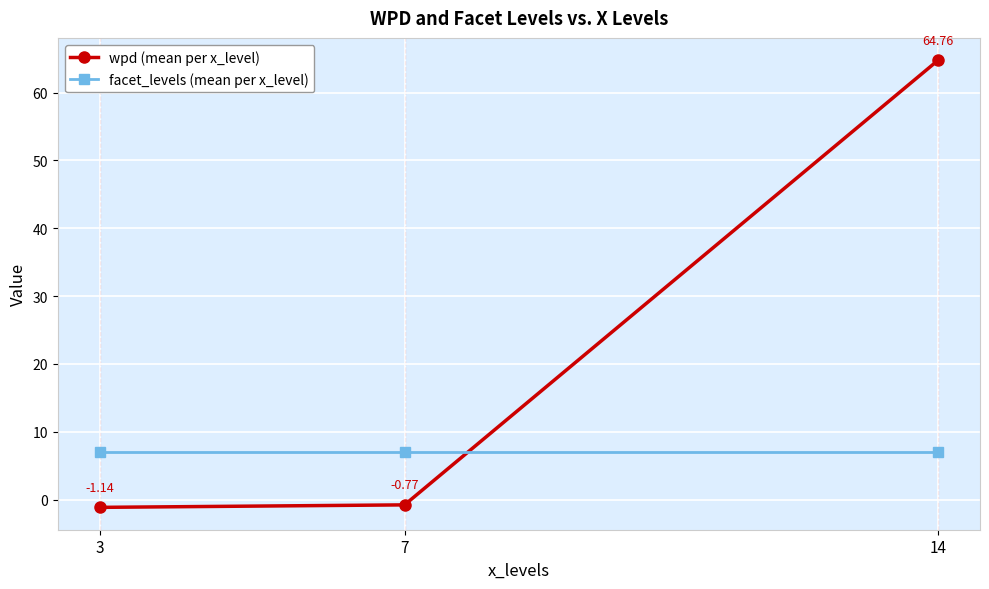

List the series in order of their peak value, highest first.

wpd (mean per x_level), facet_levels (mean per x_level)